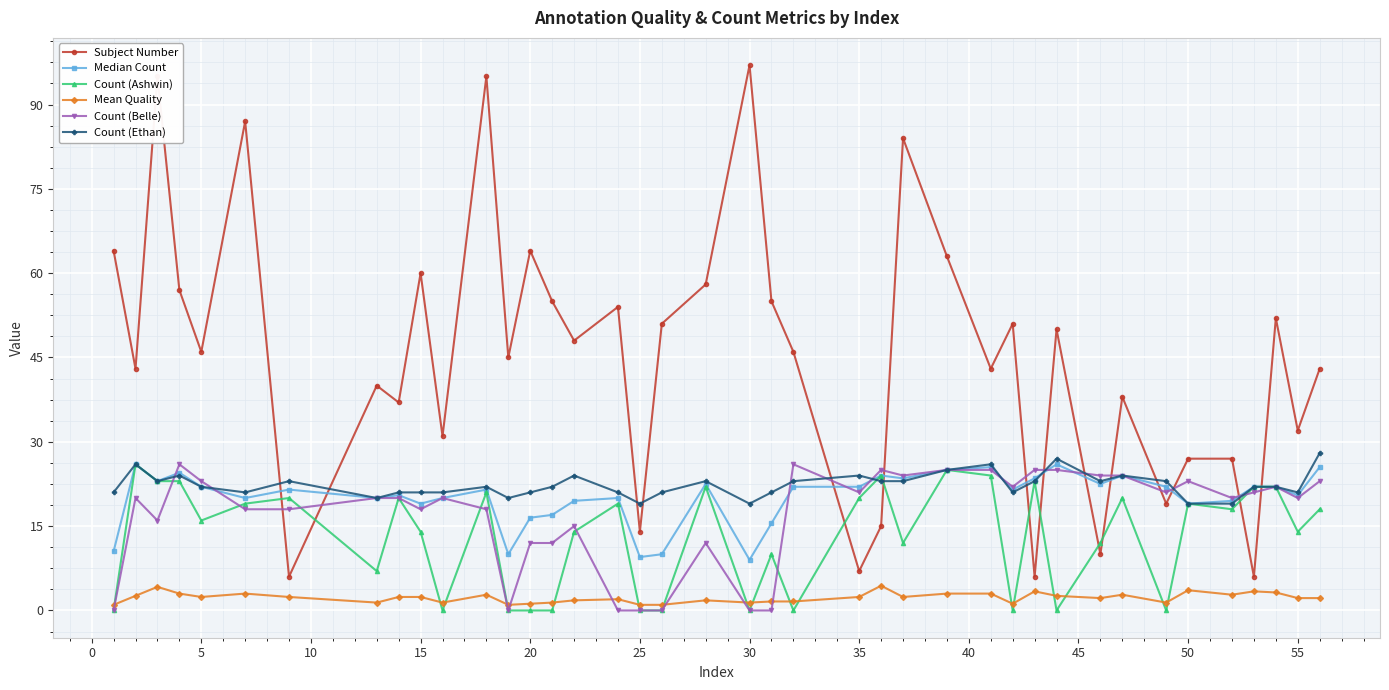

What is the sum of all Count (Ashwin) values?

527.0